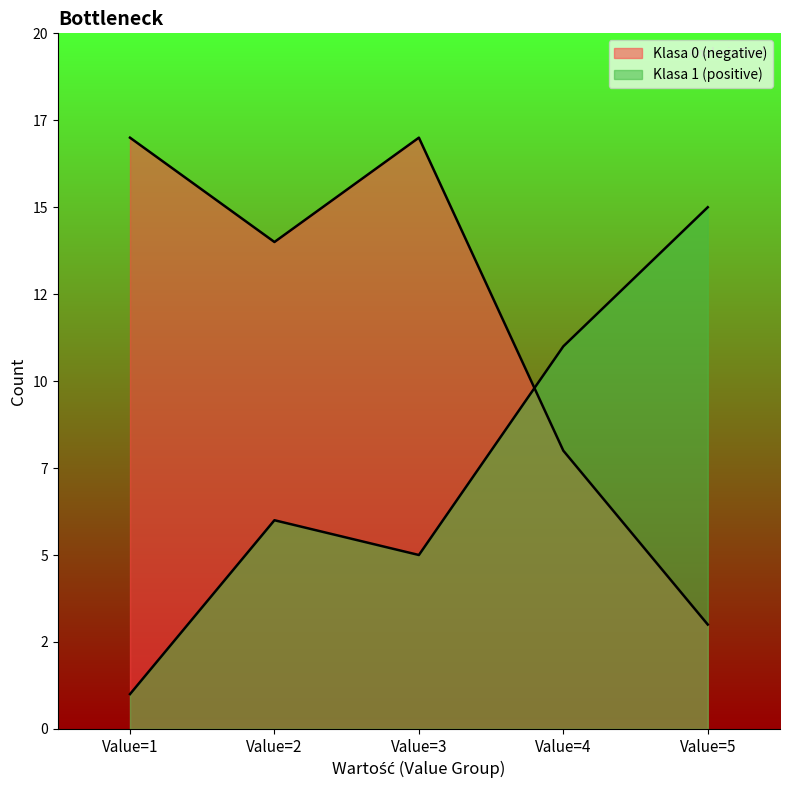

At which category is the sum across all series the highest?

Value=3